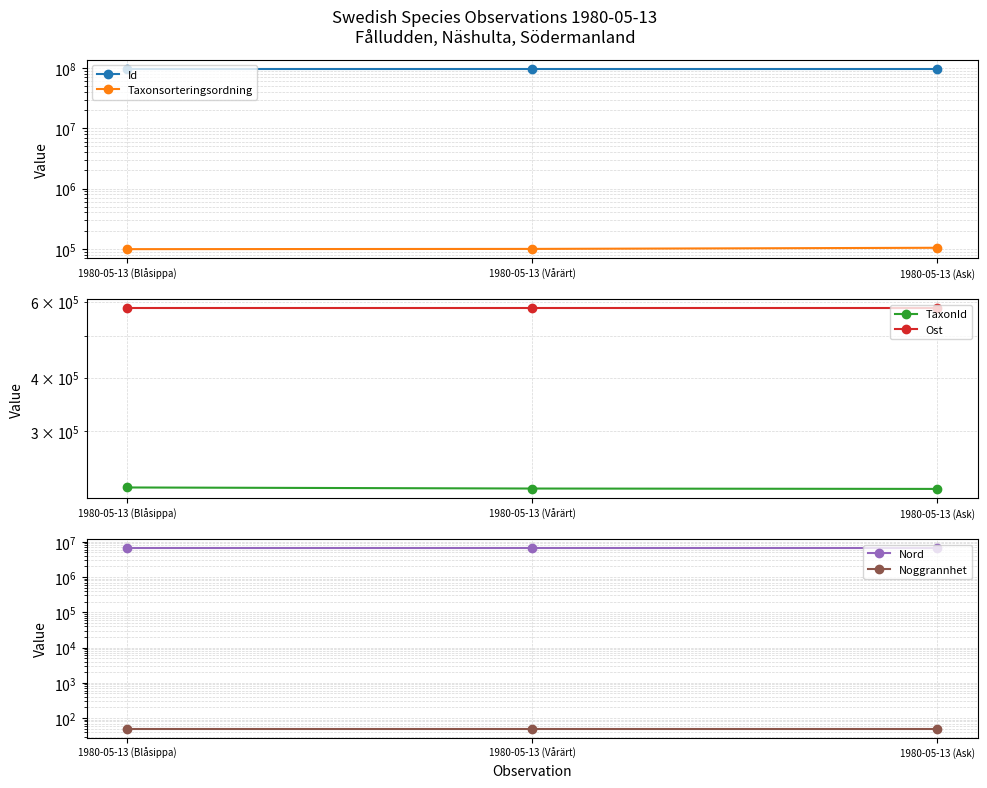

What is the difference between the maximum and minimum values in the Taxonsorteringsordning series?

5293.0